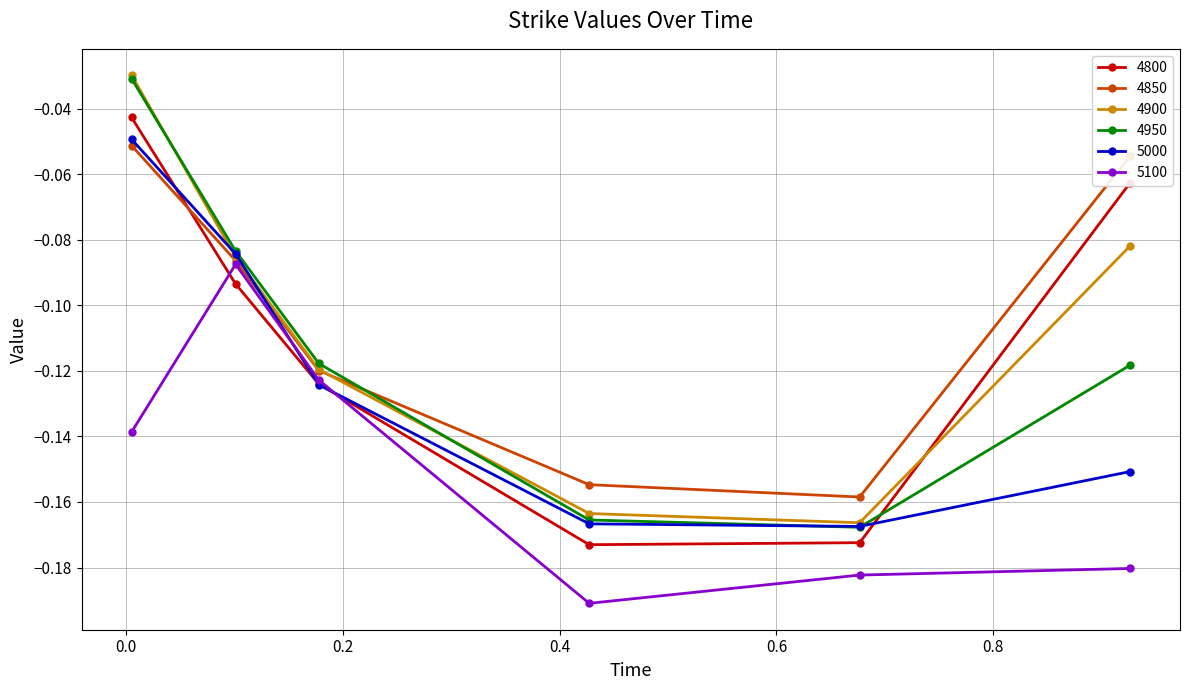

How many interior local peaks does the 5100 series have?

1